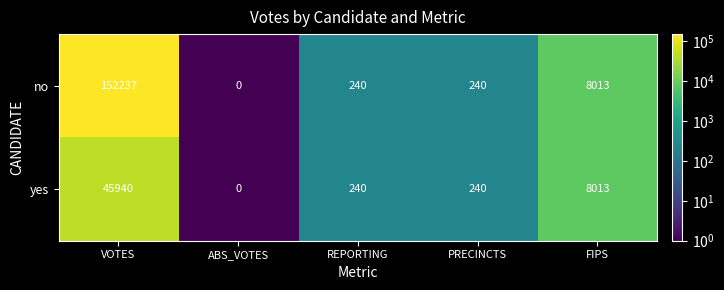

Between VOTES and PRECINCTS, which series saw the biggest shift?

no